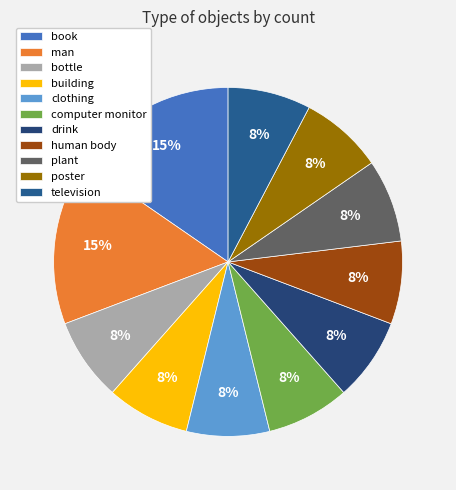

What is the largest slice in the pie chart?

book